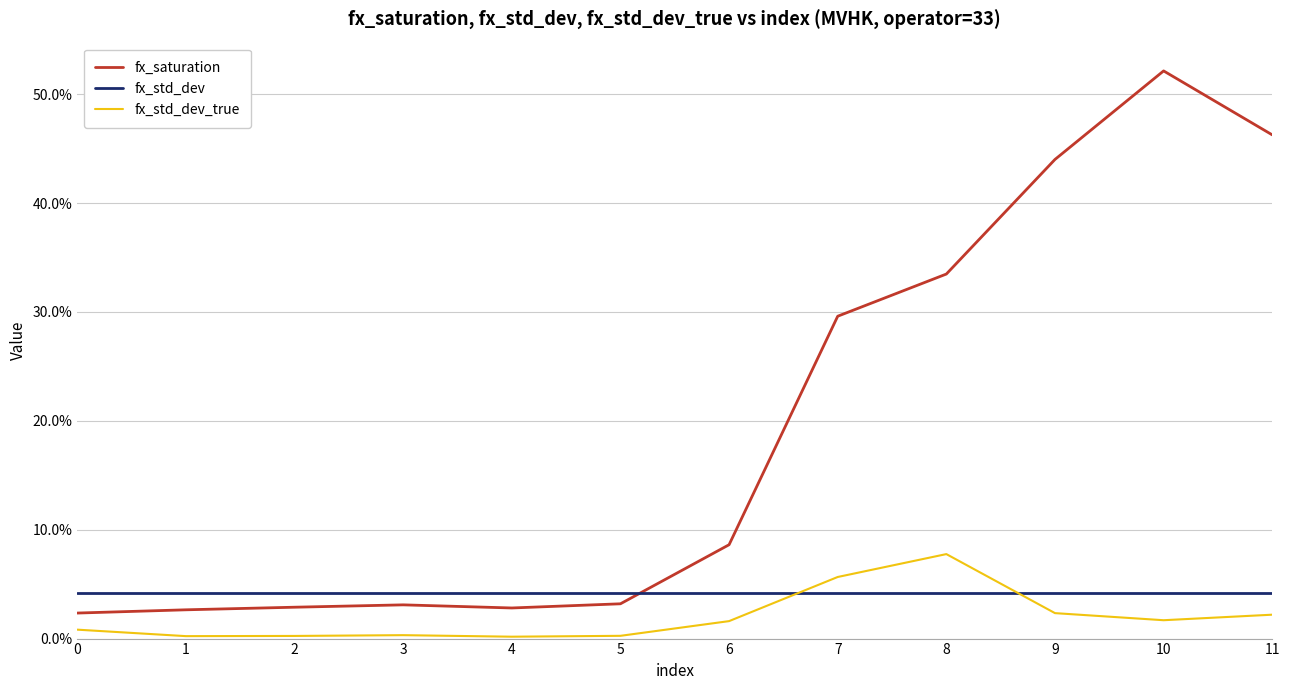

How many times do fx_std_dev_true and fx_std_dev cross each other?

2